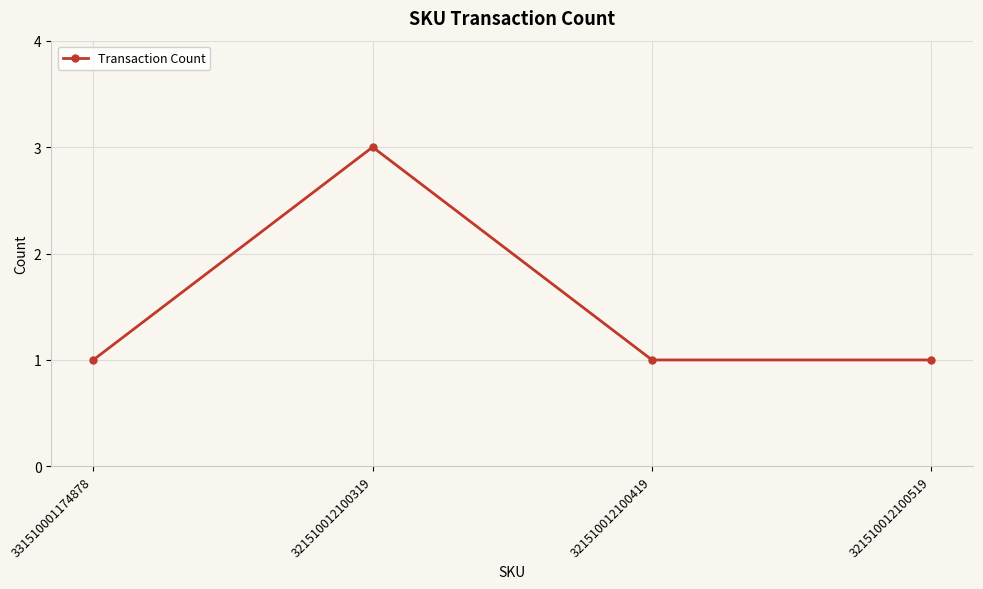

What value does the data have at 321510012100419?

1